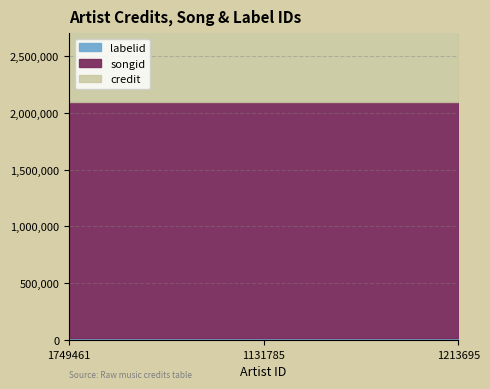

Reading right to left, extract all data points from this chart.

credit: 2325585	2325585	2325585
songid: 2074778	2074778	2074778
labelid: 19316	19316	19316